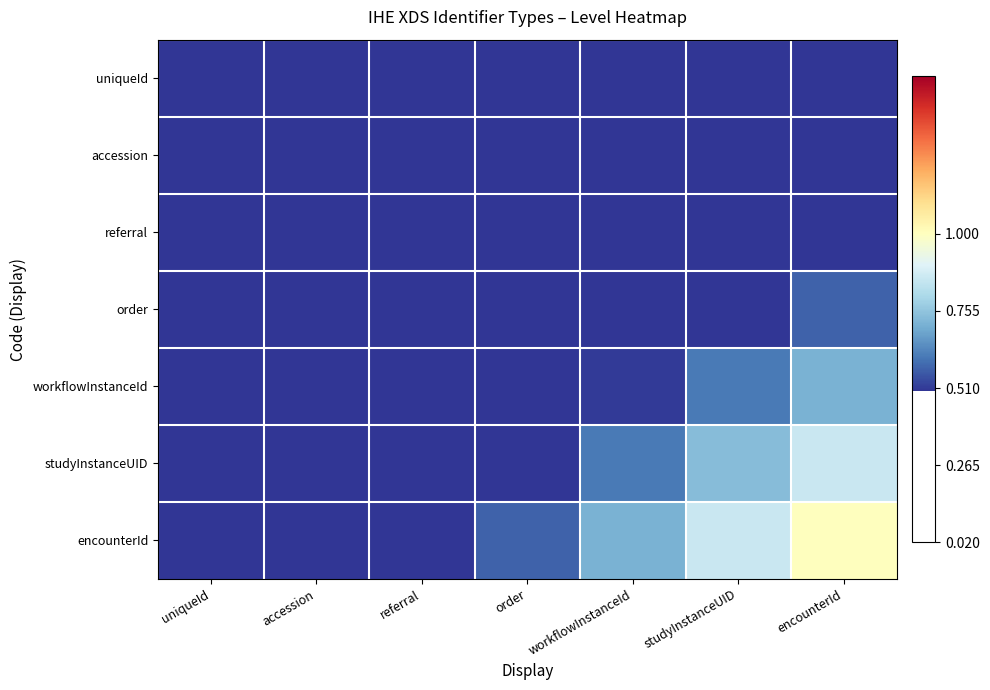

Between accession and order, which is larger?

order